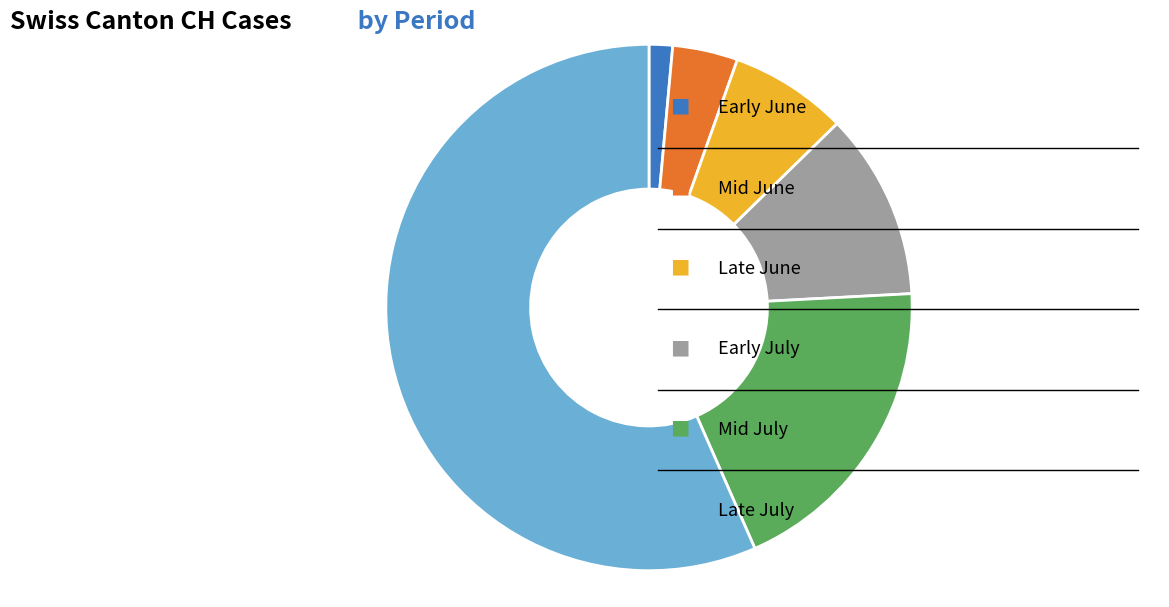

Is there any slice that represents more than half of the pie?

Yes